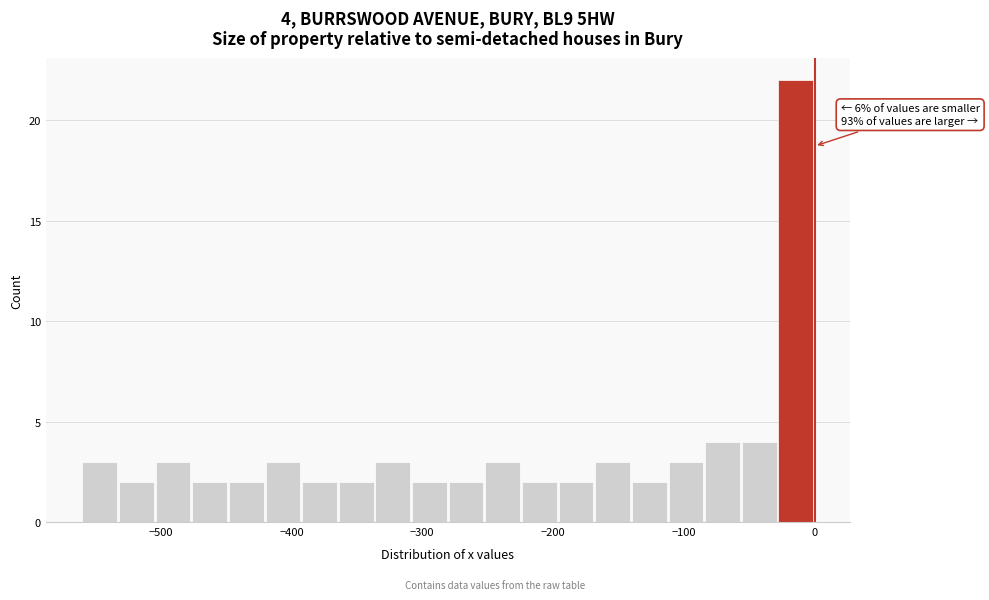

Around what value on the x-axis is the tallest bar? Give the approximate position of its centre, as read against the axis.

-10